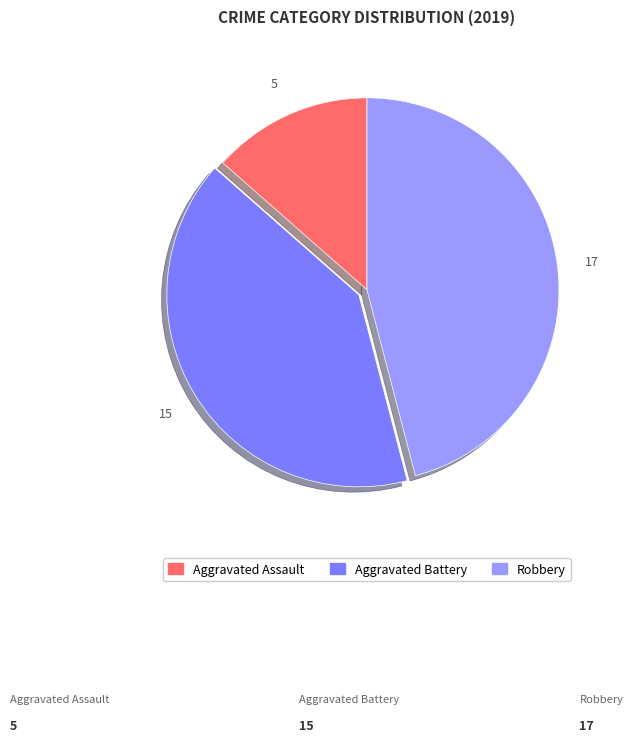

Which slice is the largest?

Robbery